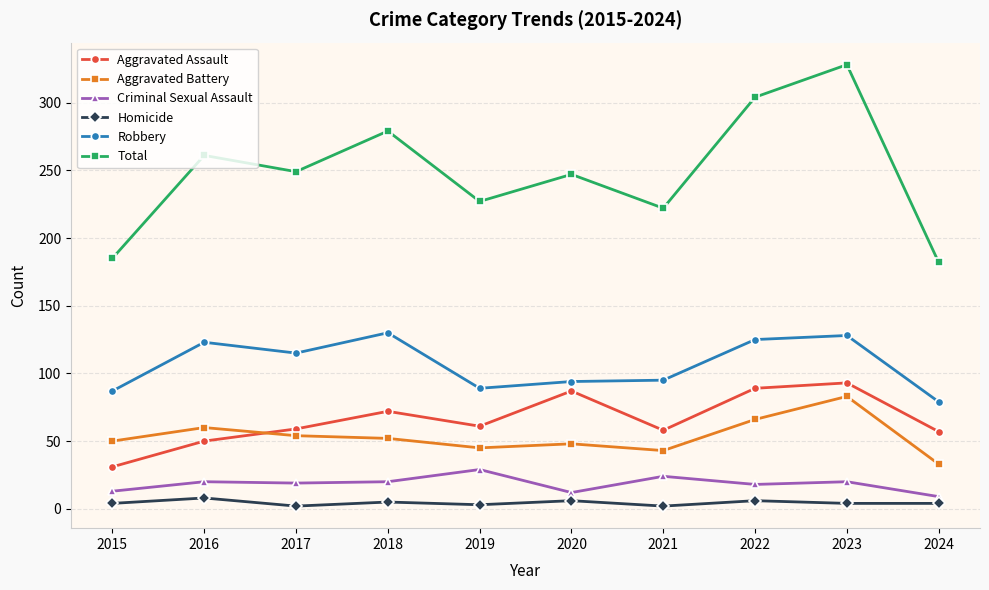

True or false: Robbery and Criminal Sexual Assault intersect in this chart.

False